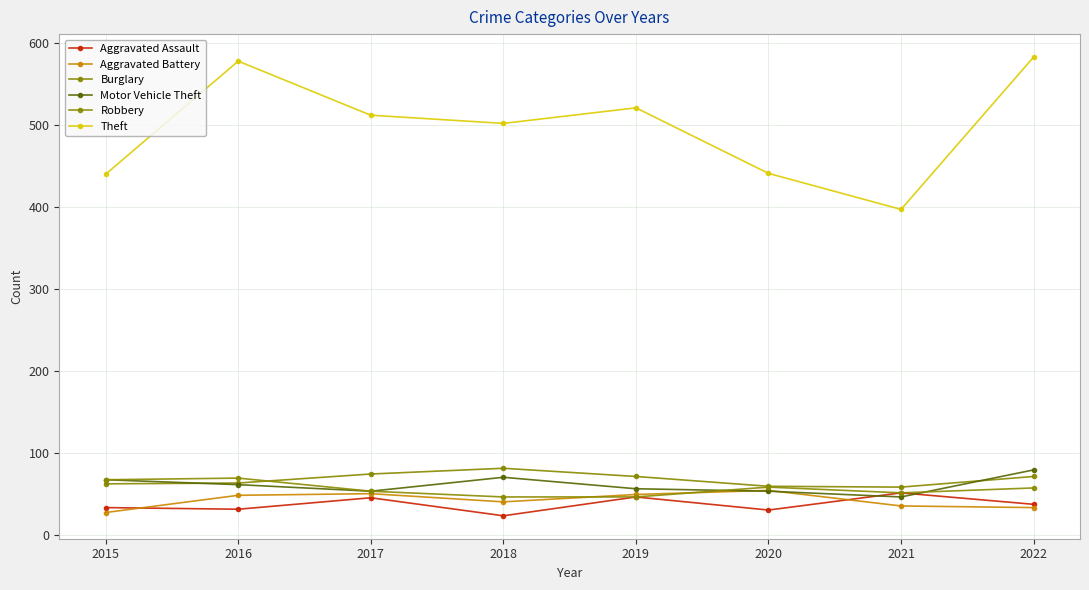

How many data points in Theft are less than 512?

4